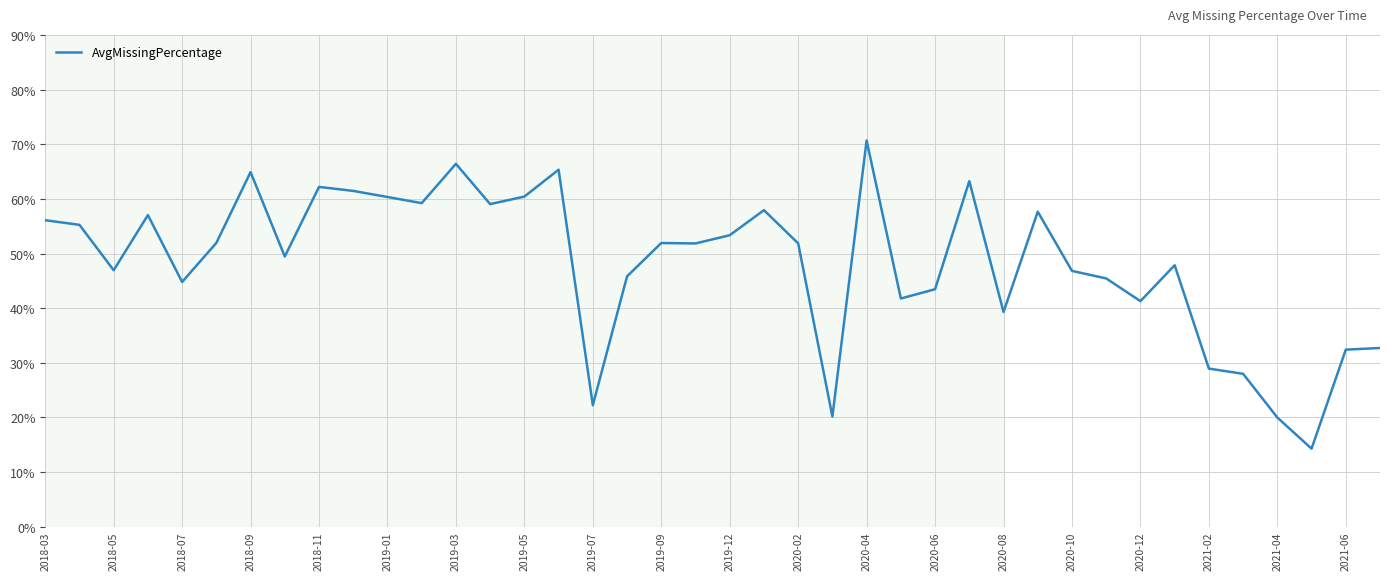

What is the average value?

48.2